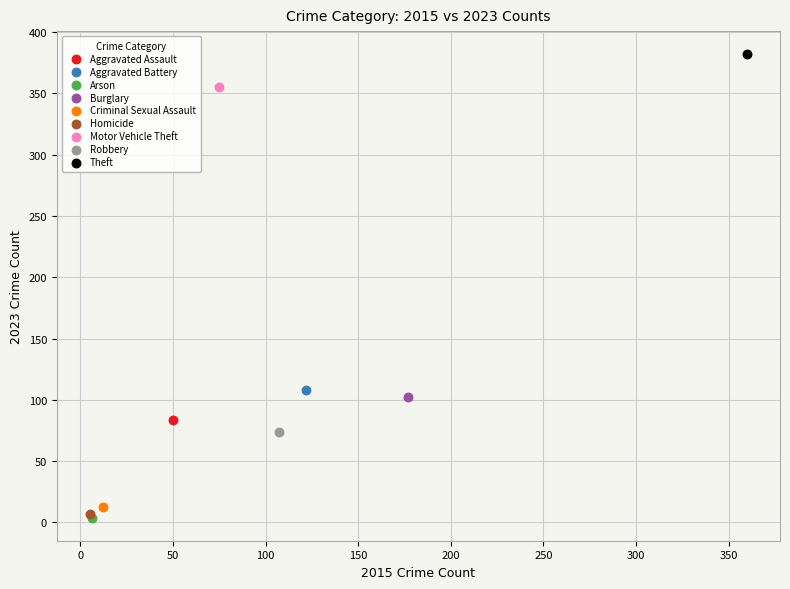

Which series contains the highest Y value?

Theft